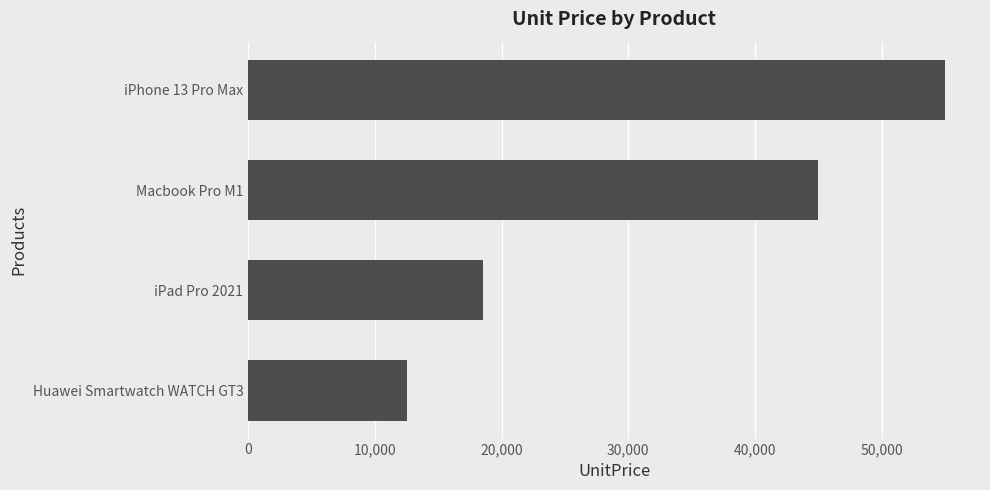

Which label corresponds to the largest value in the chart?

iPhone 13 Pro Max